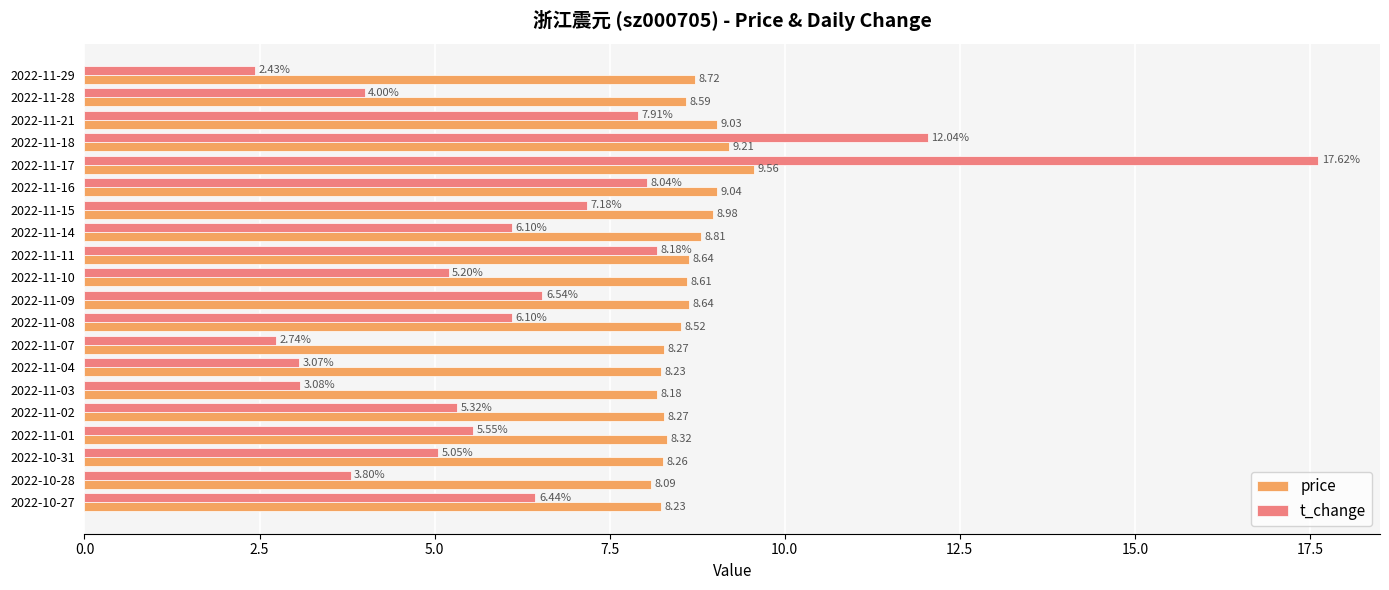

At which category is the sum across all series the highest?

2022-11-17